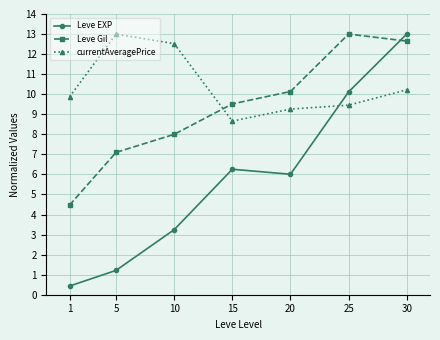

Where does the Leve EXP series first go above 6?

15